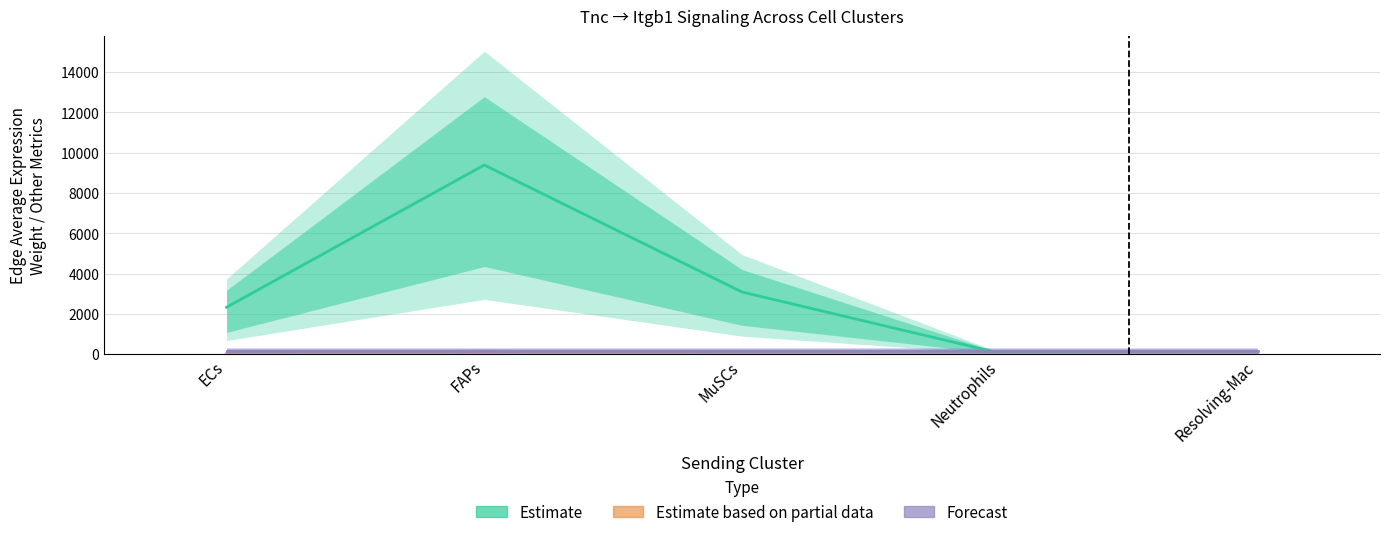

Which series has the largest total across all categories?

Estimate